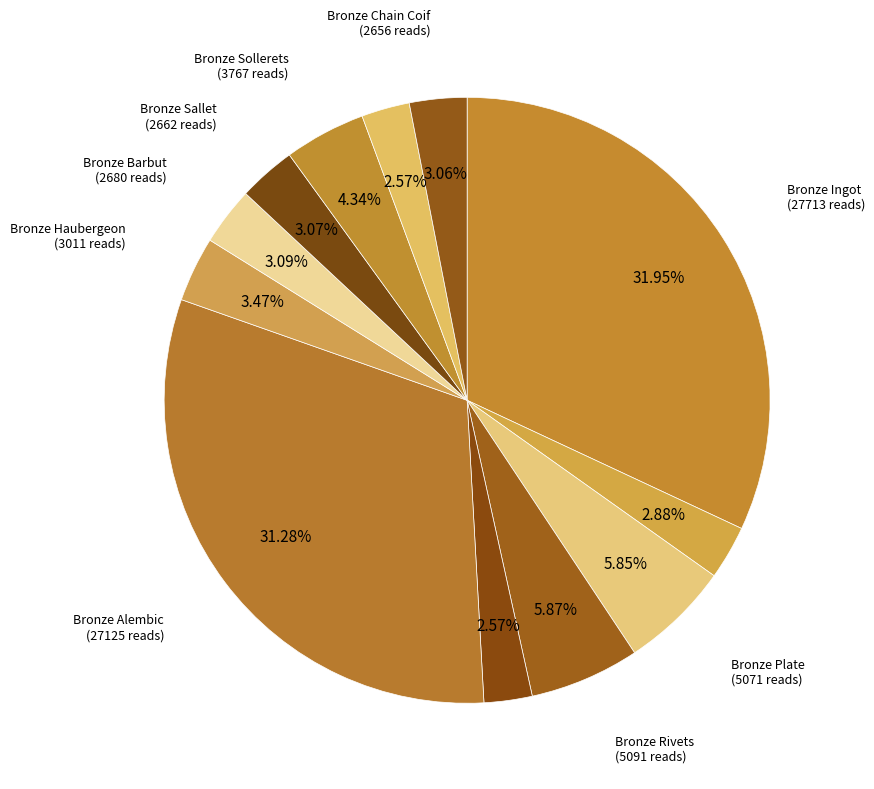

Does any single category account for the majority?

No